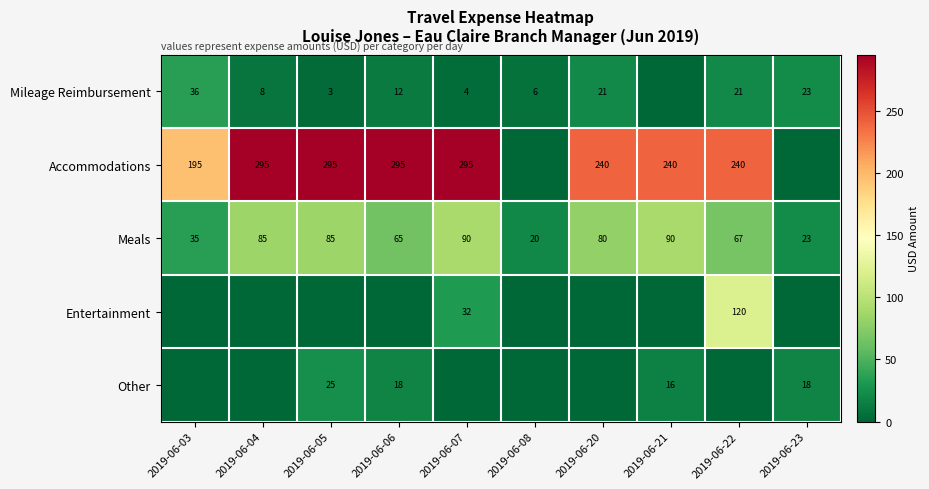

What is the difference between the Accommodations values at 2019-06-21 and 2019-06-07?

55